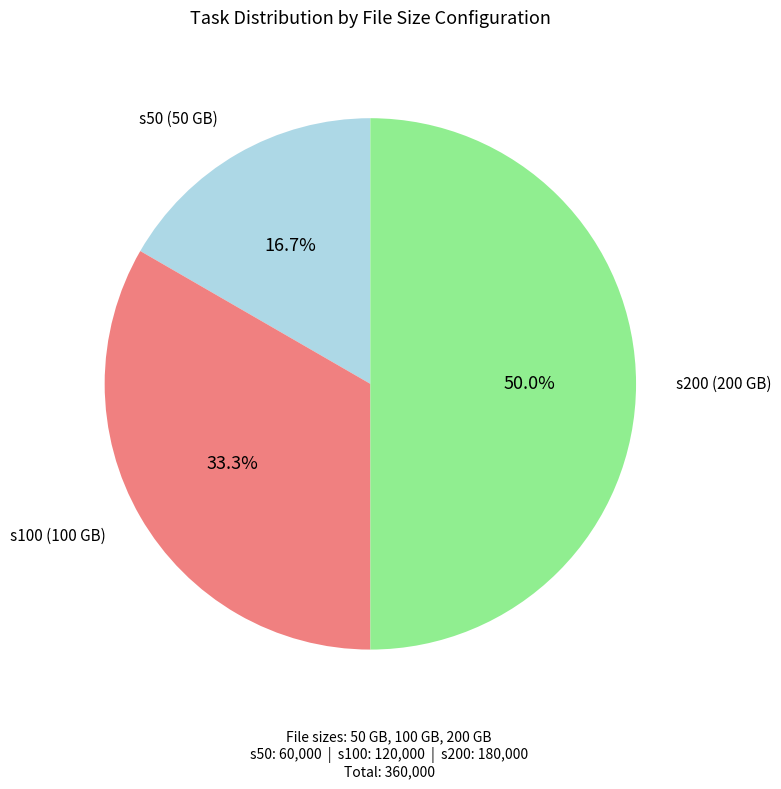

Count the number of slices in the pie.

3